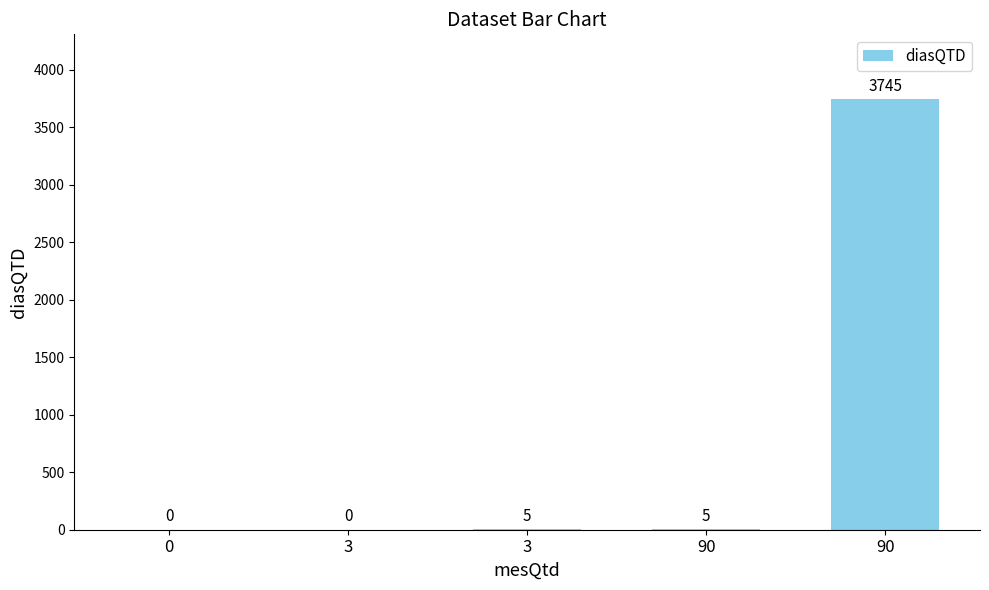

Which has a higher value, 3 or 90?

90